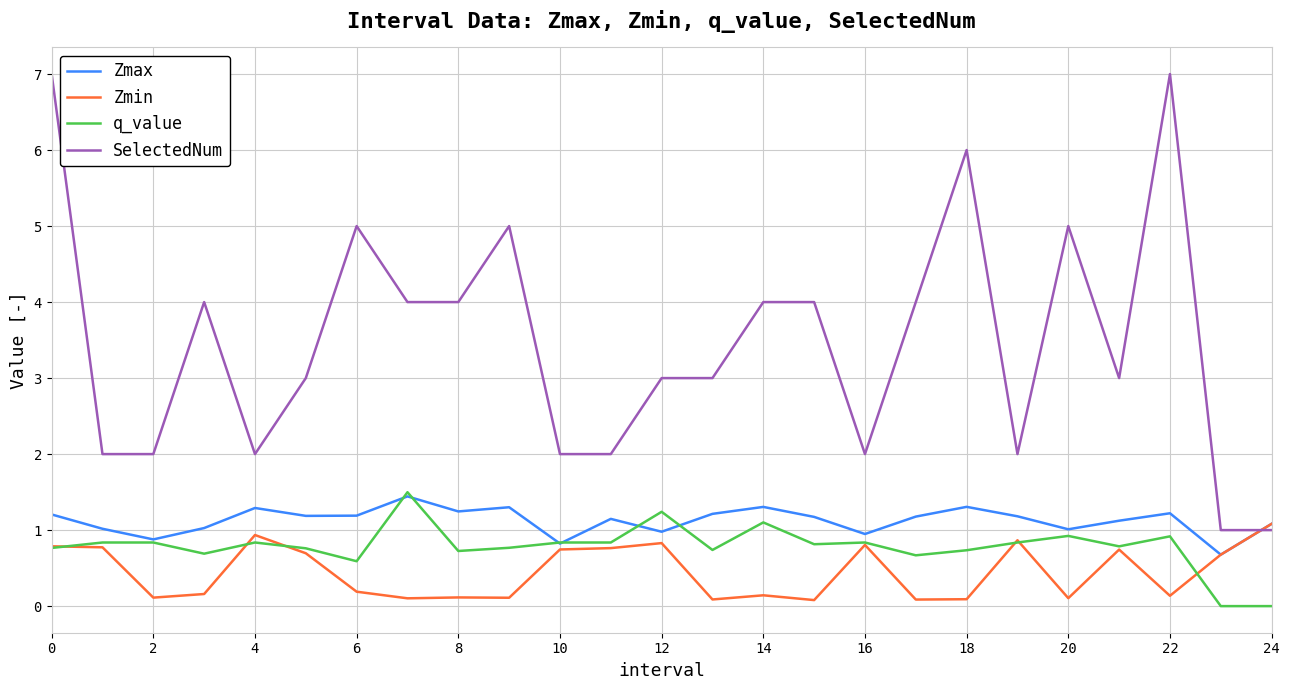

What is the sum of all Zmin values?

11.2